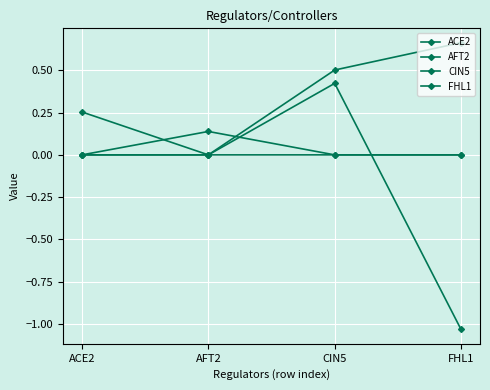

How many categories are shown in the chart?

4